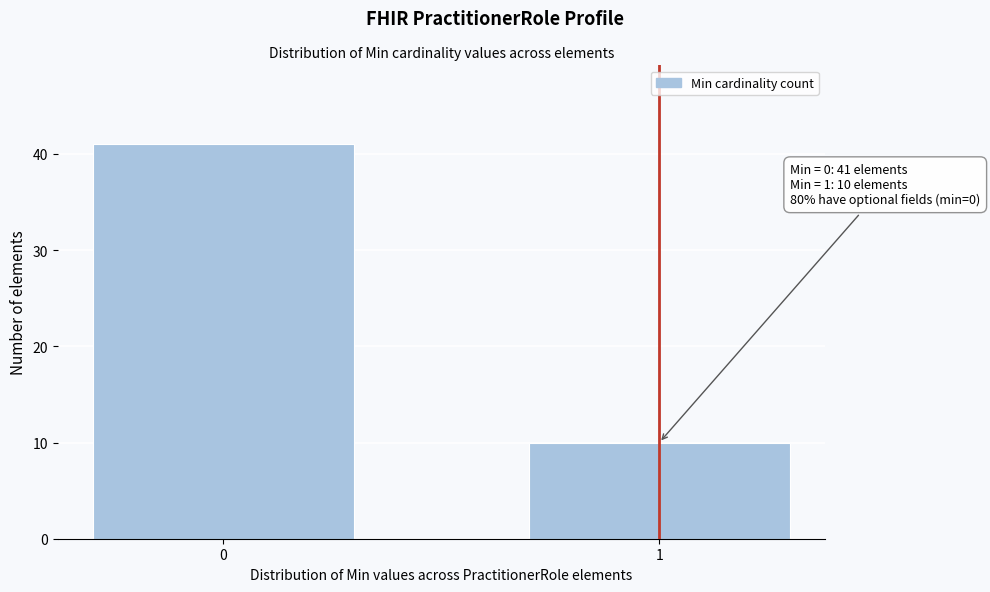

Reading left to right, what are all the values shown in this chart?

0=41	1=10